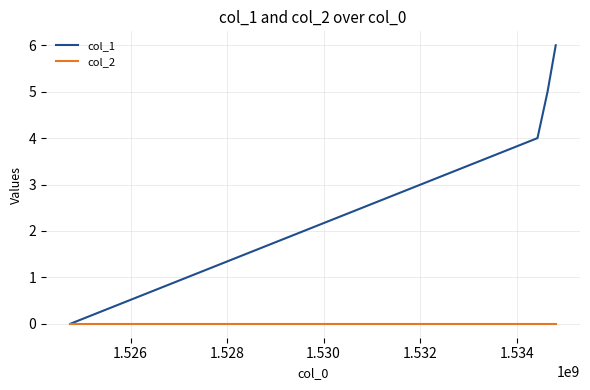

Which series has the largest total across all categories?

col_1